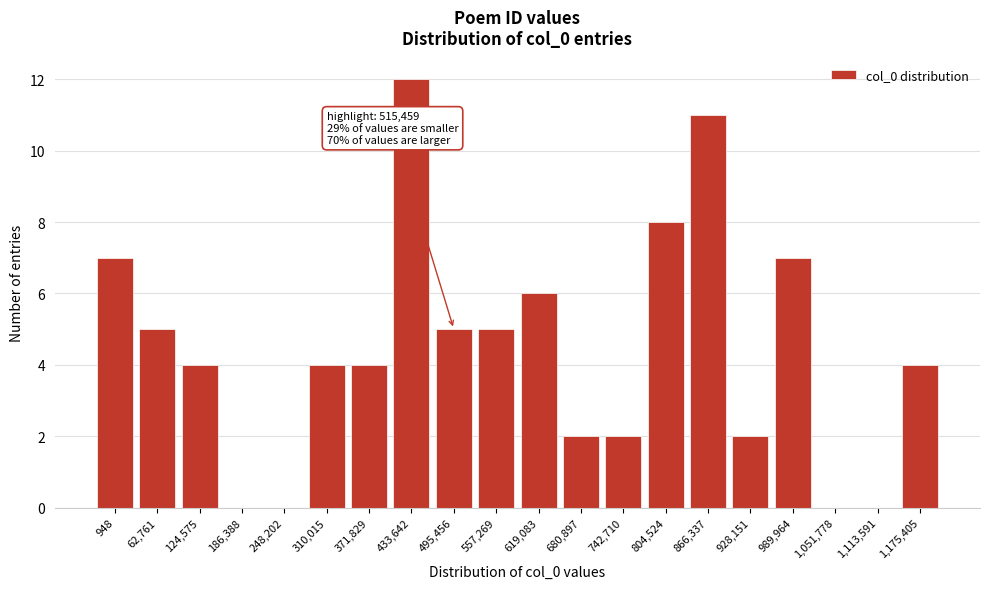

Reading left to right, transcribe all the data shown in this chart.

948=7	62,761=5	124,575=4	186,388=0	248,202=0	310,015=4	371,829=4	433,642=12	495,456=5	557,269=5	619,083=6	680,897=2	742,710=2	804,524=8	866,337=11	928,151=2	989,964=7	1,051,778=0	1,113,591=0	1,175,405=4